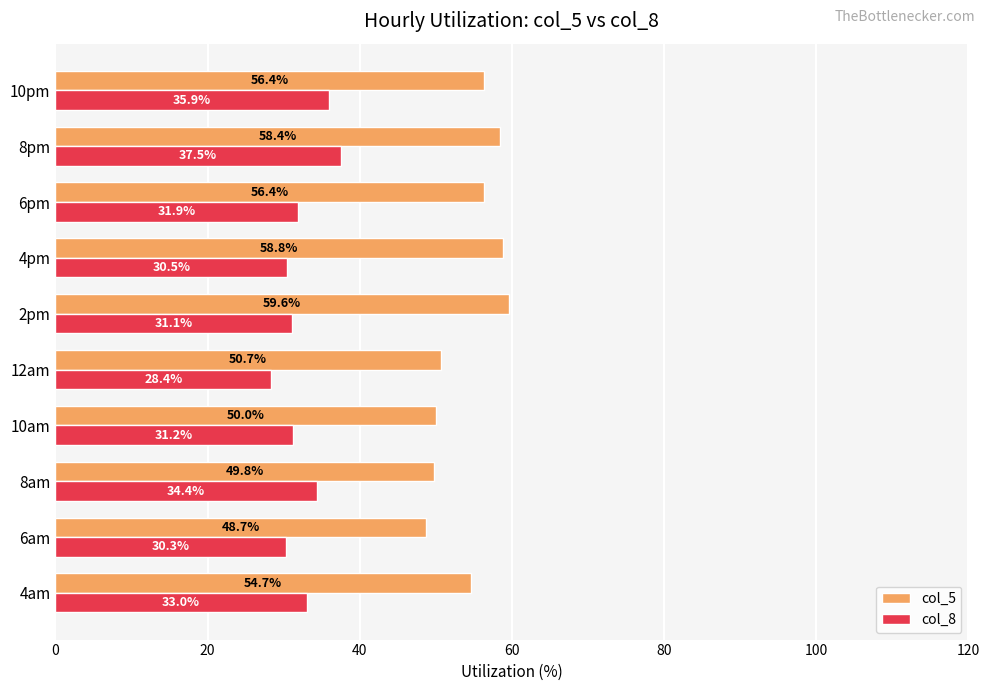

The col_5 series shows 16.7 at 4am. True or false?

False